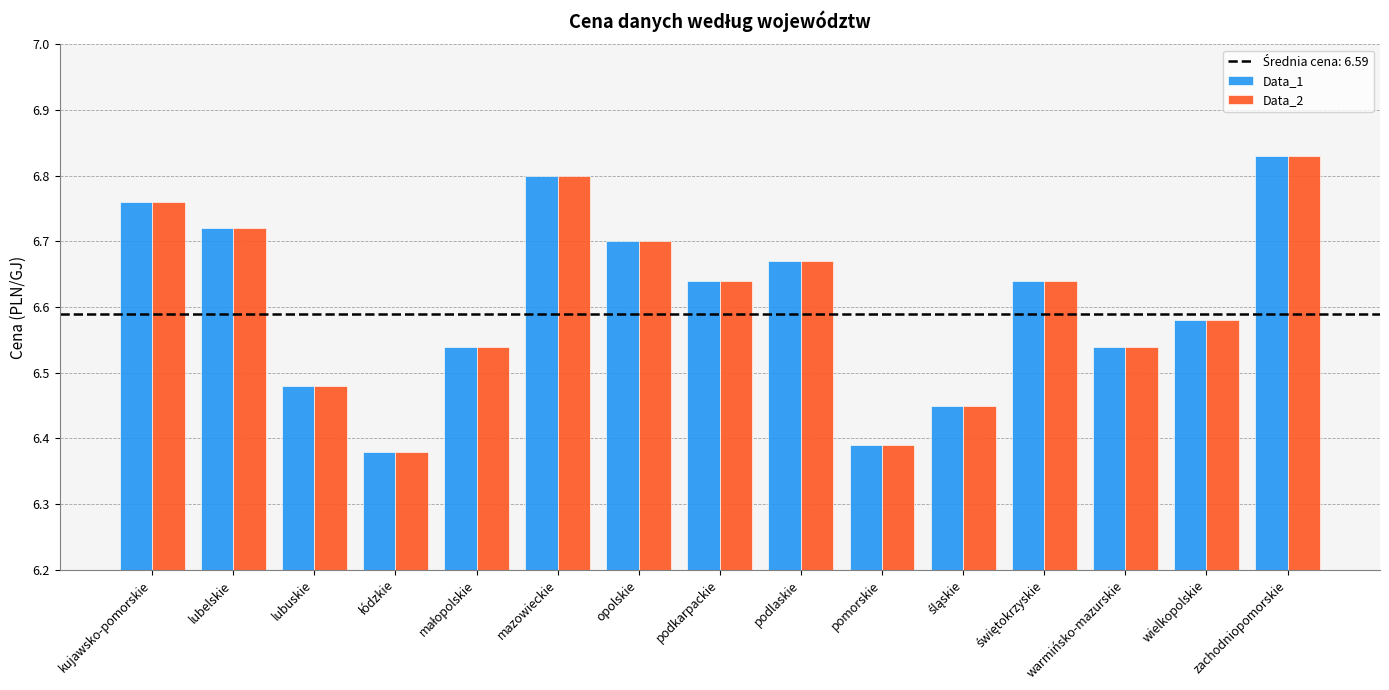

The value of Data_1 at lubelskie is 11.0. True or false?

False